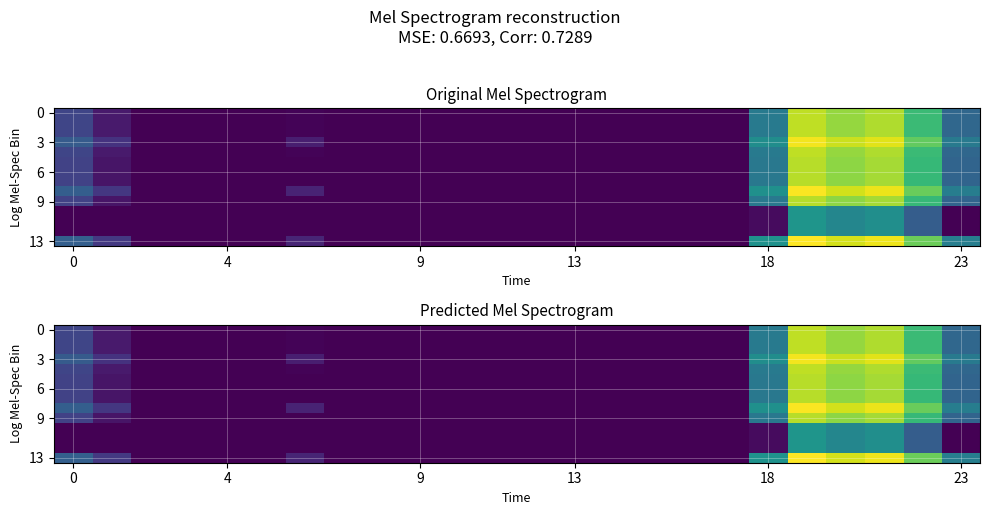

Count the number of data series in this chart.

14